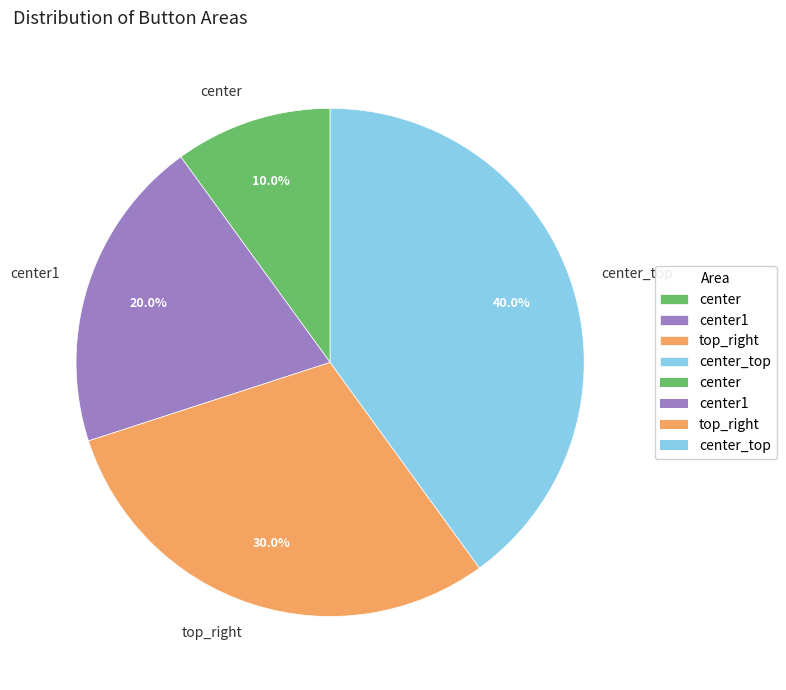

Rank the categories by value from lowest to highest.

center, center1, top_right, center_top